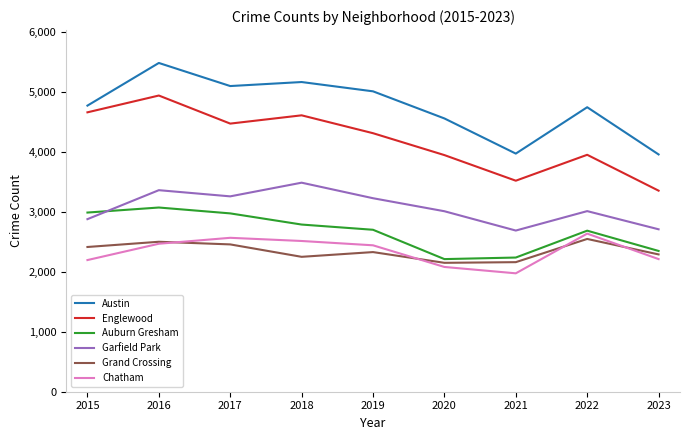

Read the Grand Crossing value at 2023.

2289